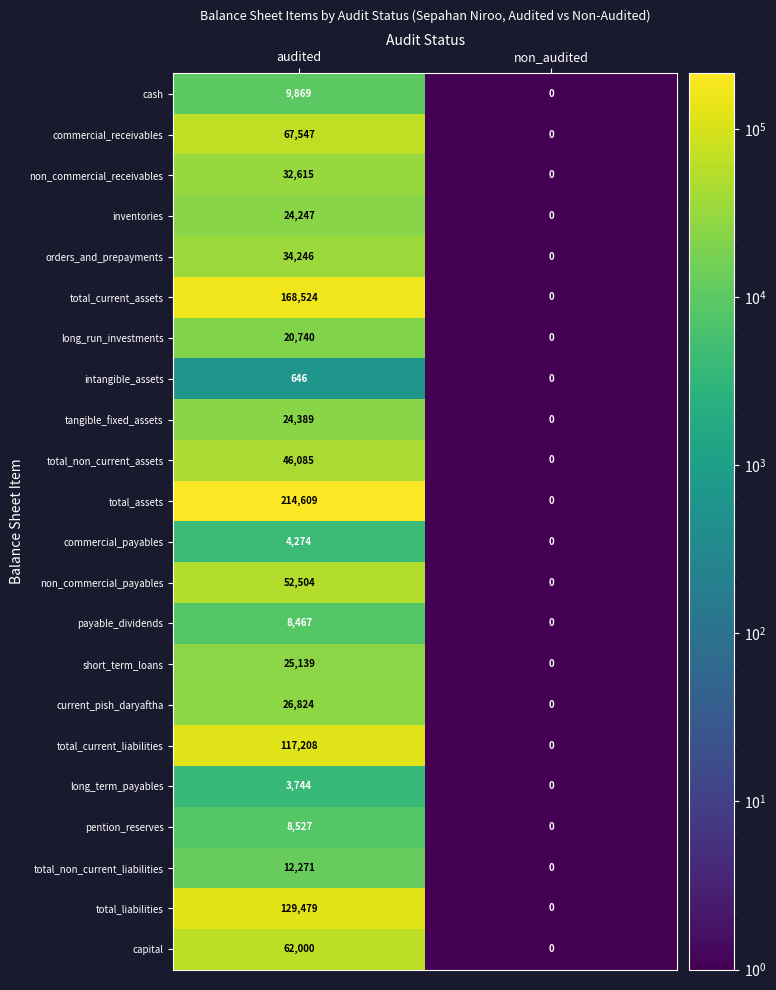

What is the average value of the long_run_investments series?

10370